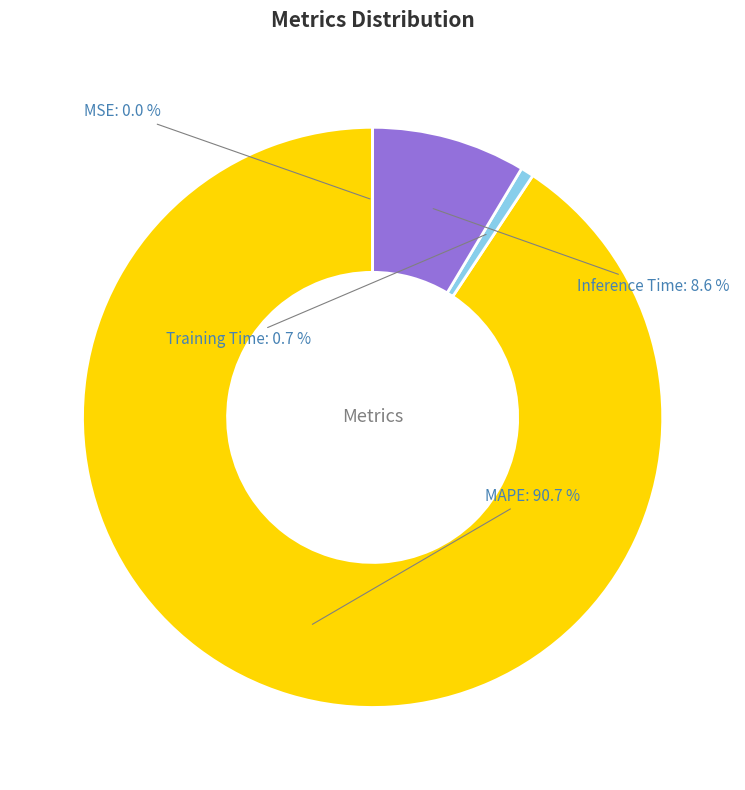

What percentage do Training Time and Inference Time together represent?

9.3%